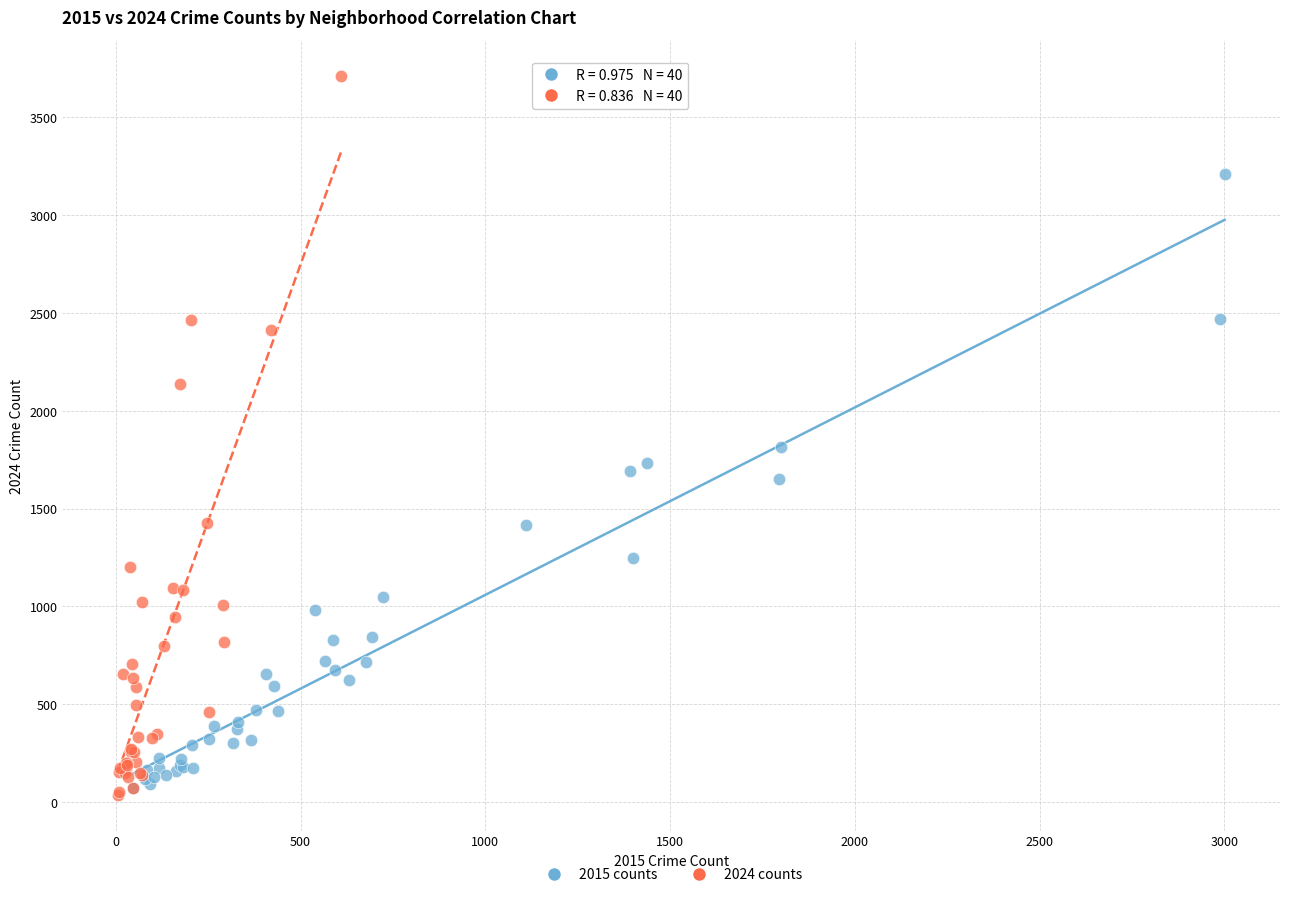

What are all the series names shown in the legend?

2015 counts, 2024 counts